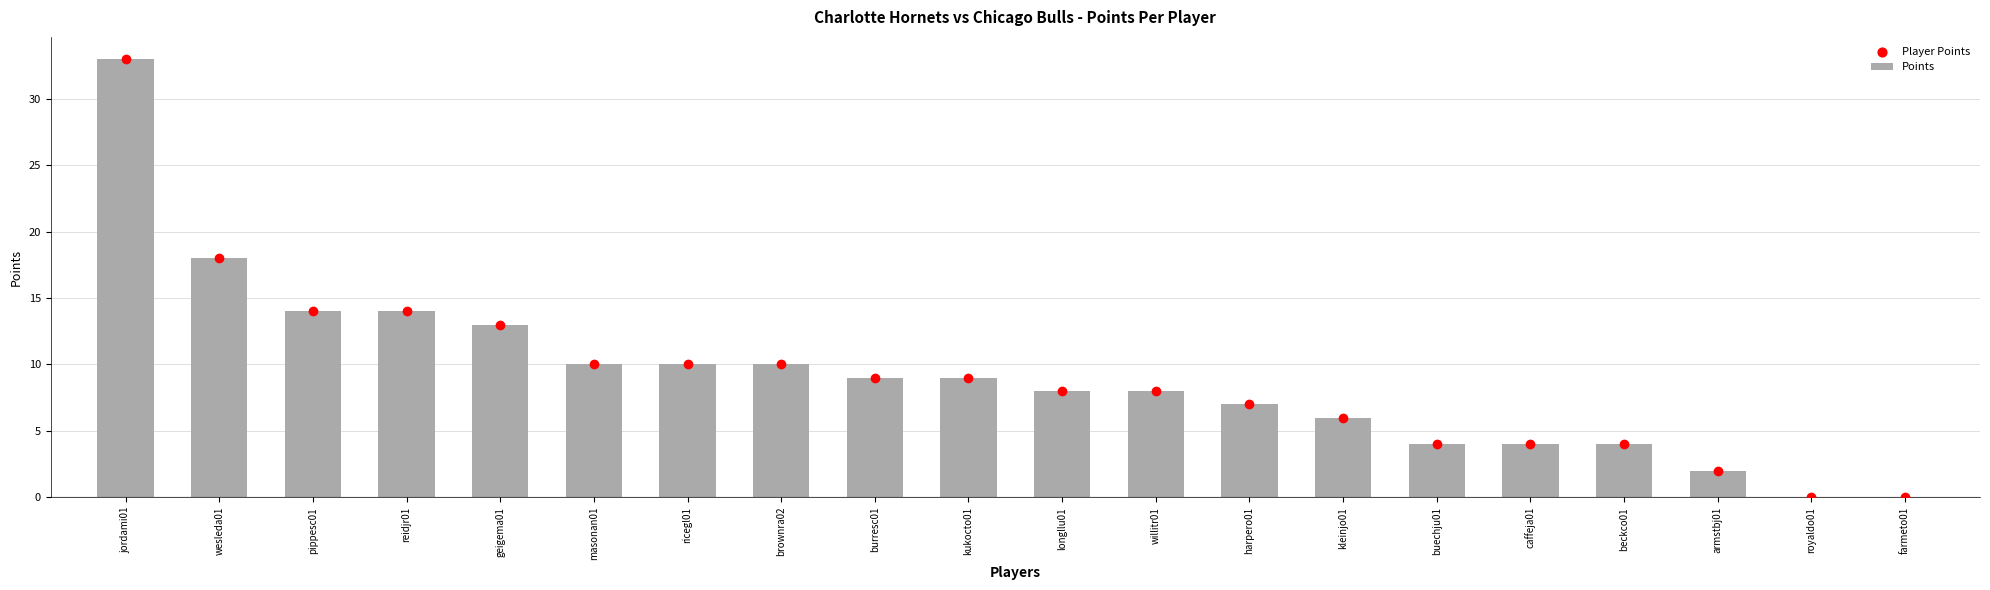

Between wesleda01 and brownra02, which is larger?

wesleda01